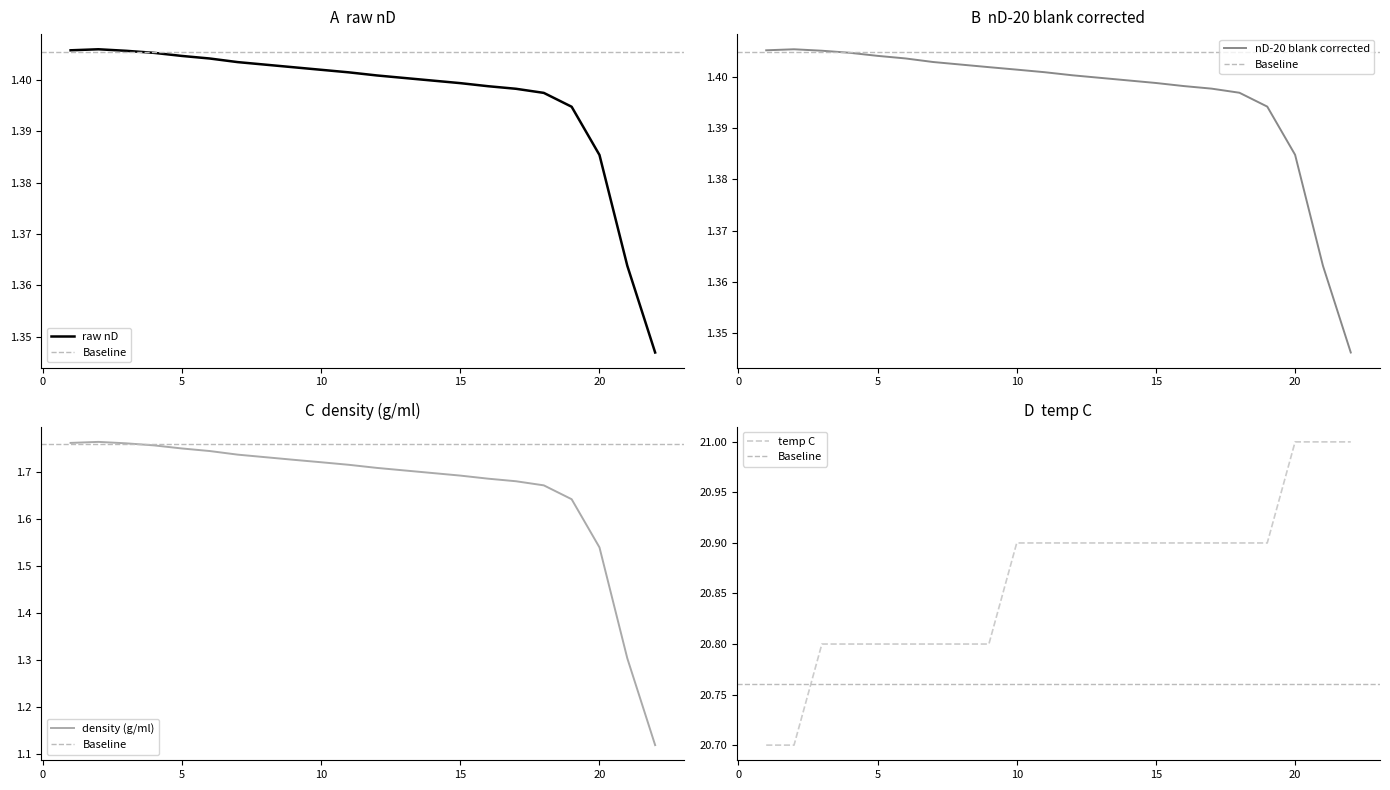

Is the value of temp C at 16 greater than the value of density (g/ml) at 5?

Yes